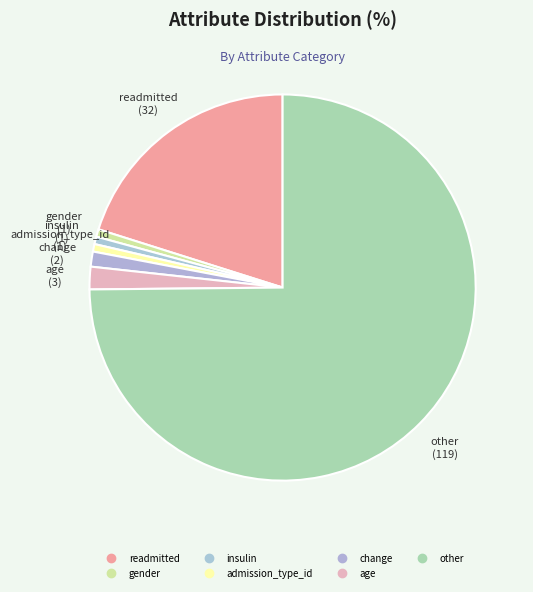

To the nearest percent, what is the average slice percentage?

14%